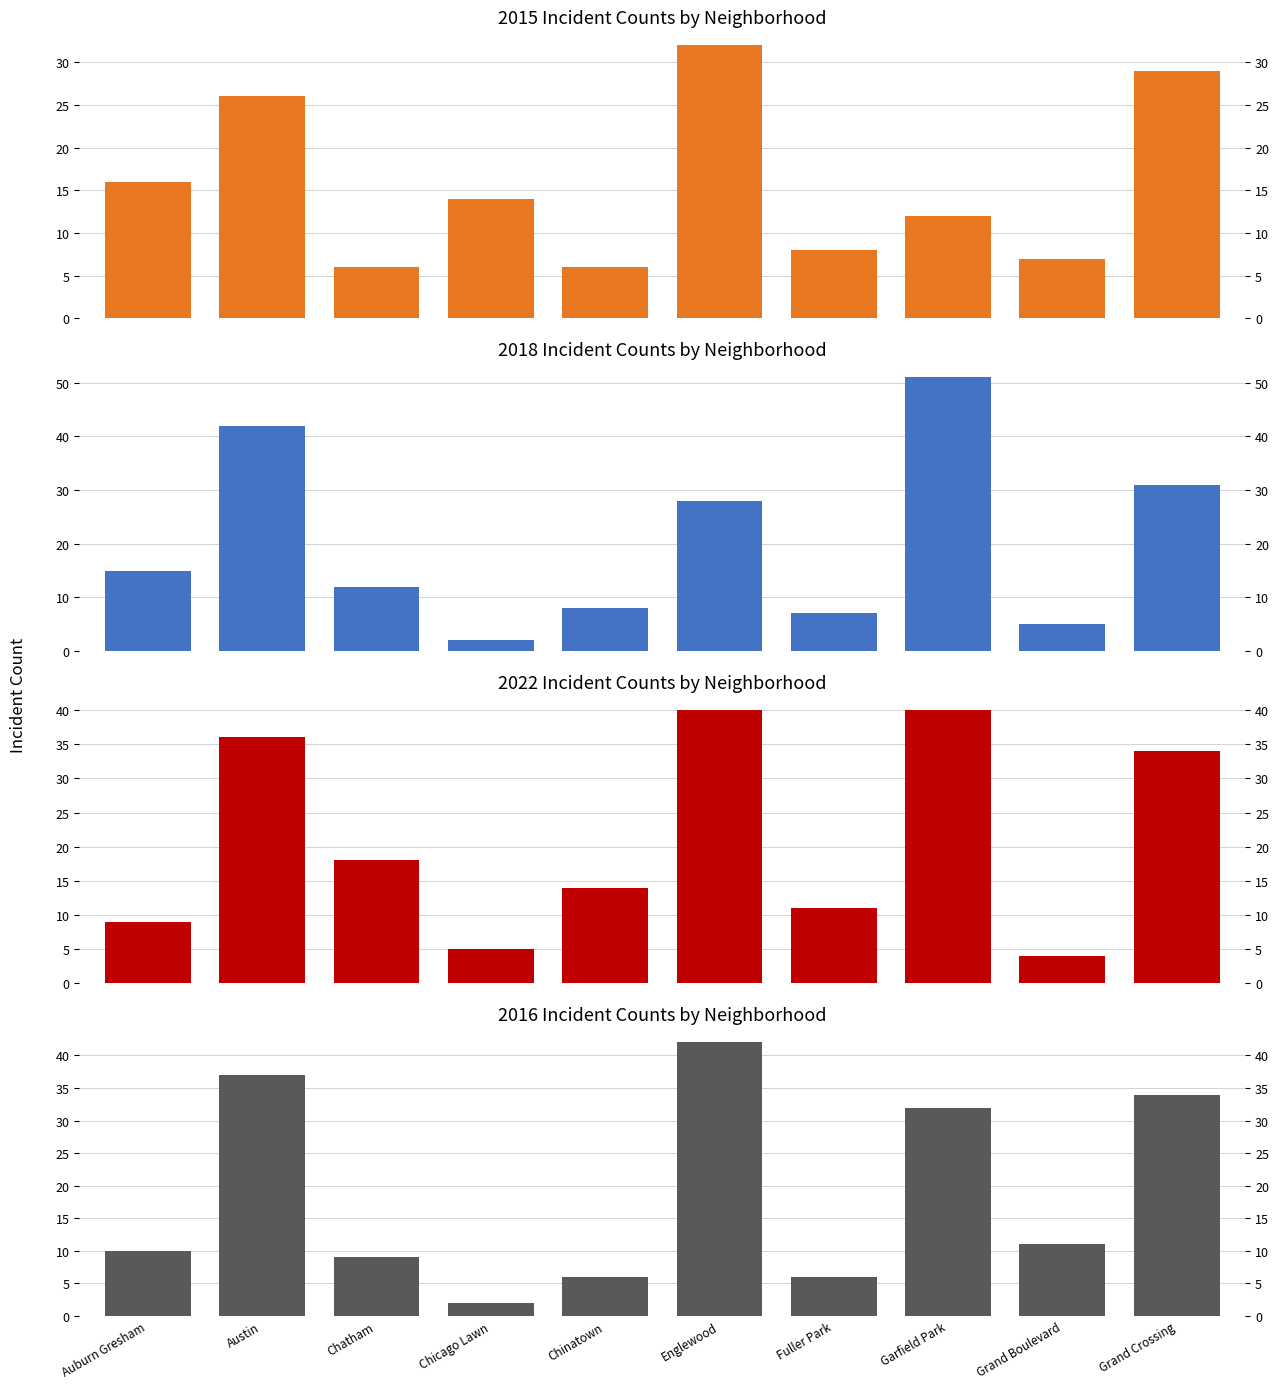

What is the approximate value of 2015 at Grand Crossing?

29